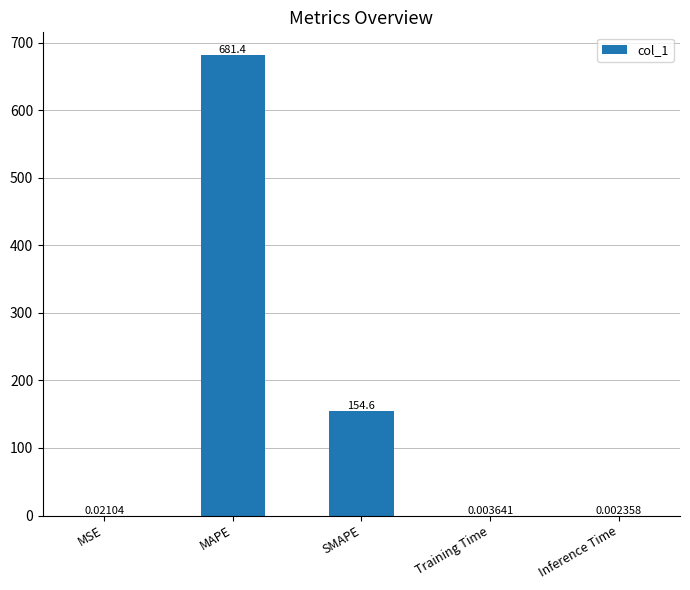

The value at MAPE is 681.4. True or false?

True